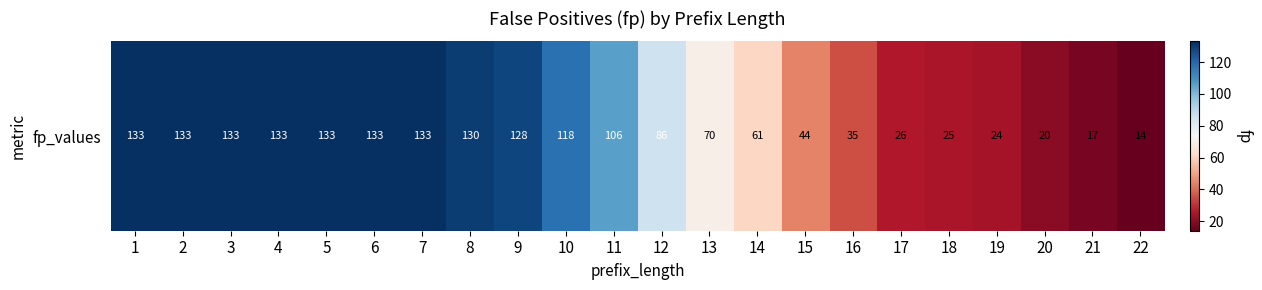

What is the difference between the values at 7 and 17?

107